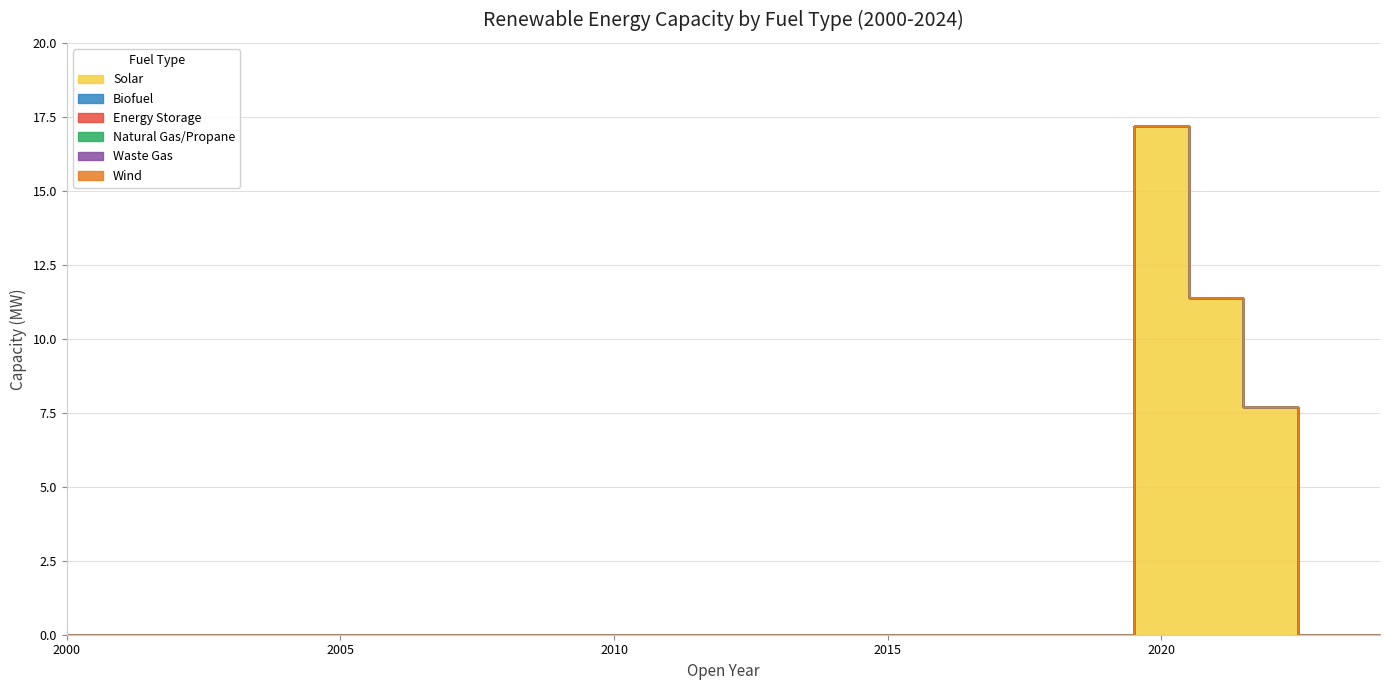

Is the value of Solar at 2022 greater than the value of Natural Gas/Propane at 2019?

Yes